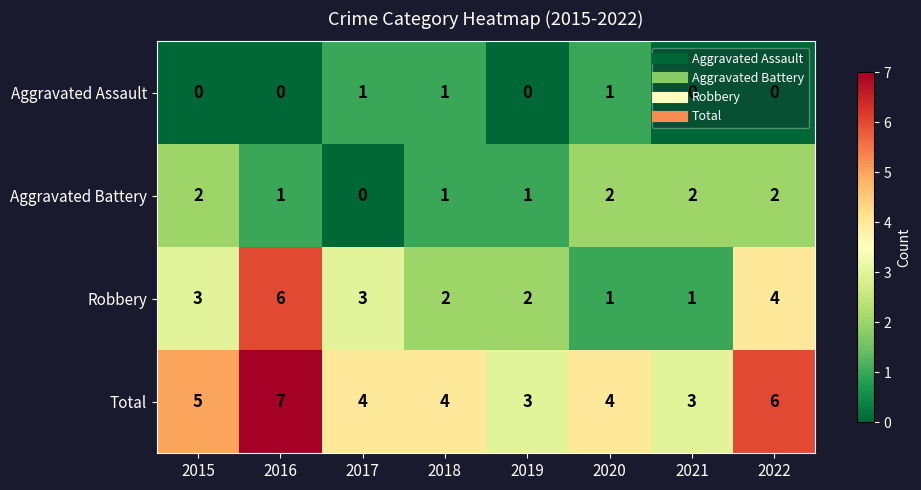

List the series in order of their overall mean, highest first.

Total, Robbery, Aggravated Battery, Aggravated Assault